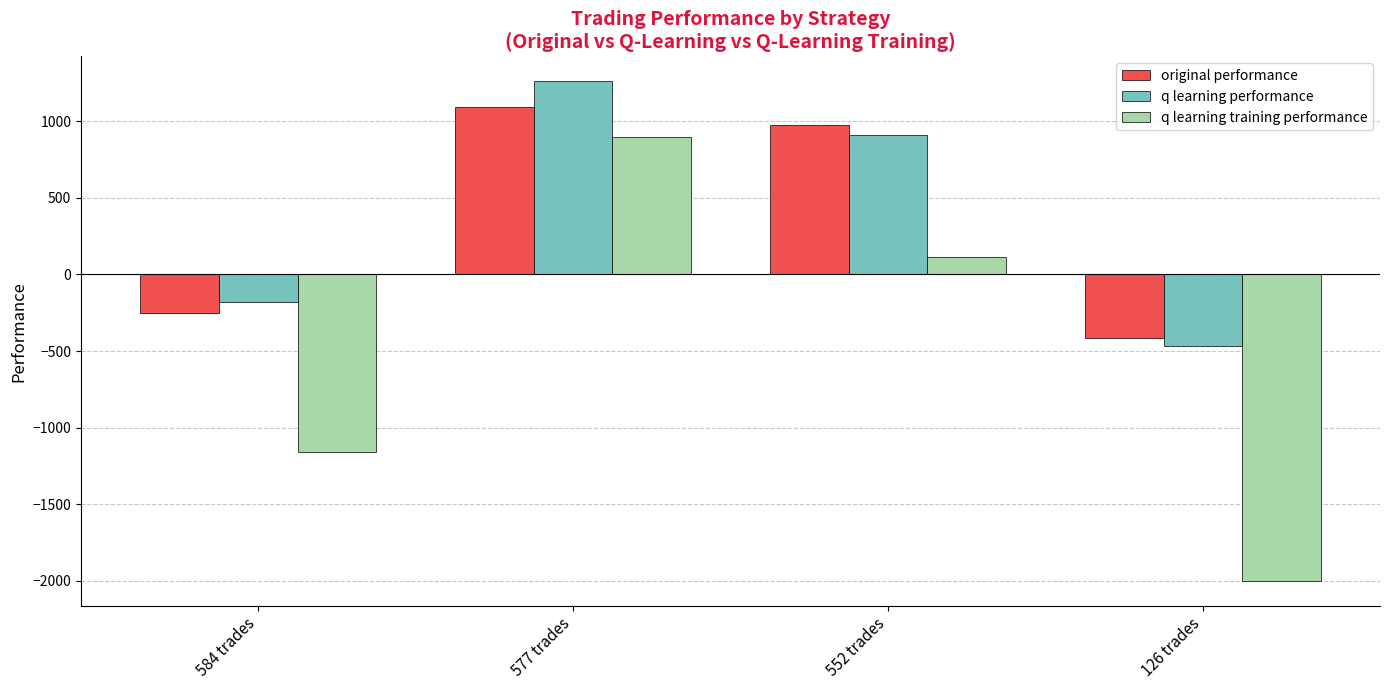

Which label corresponds to the smallest value in the chart?

126 trades